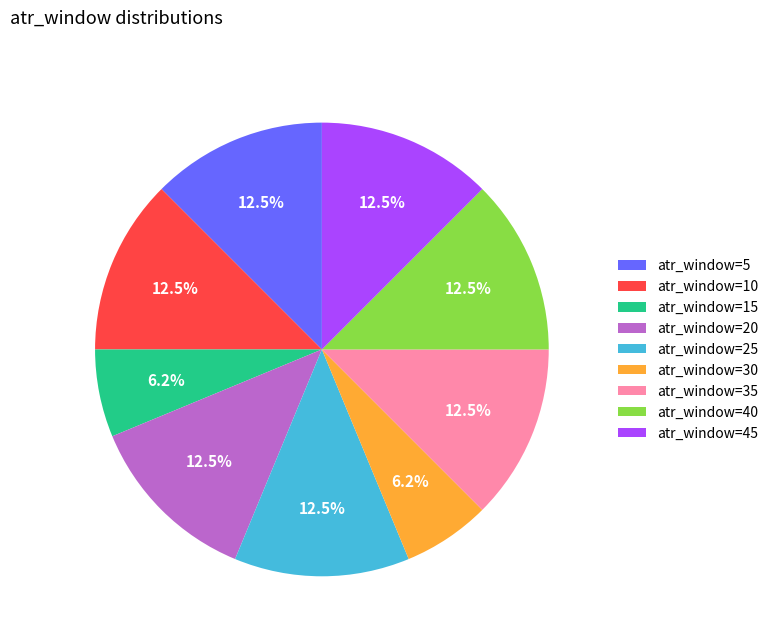

Does atr_window=20 represent more than half of the total?

No